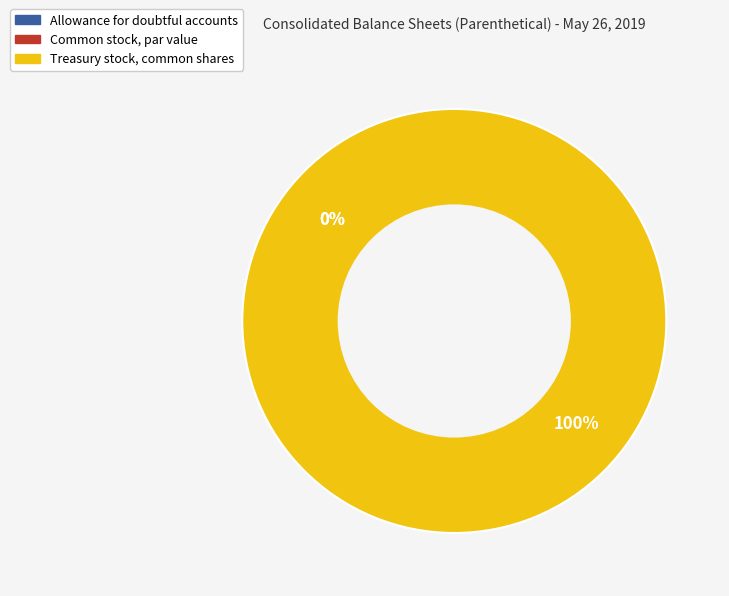

Which category has the smallest portion of the pie?

Allowance for doubtful accounts